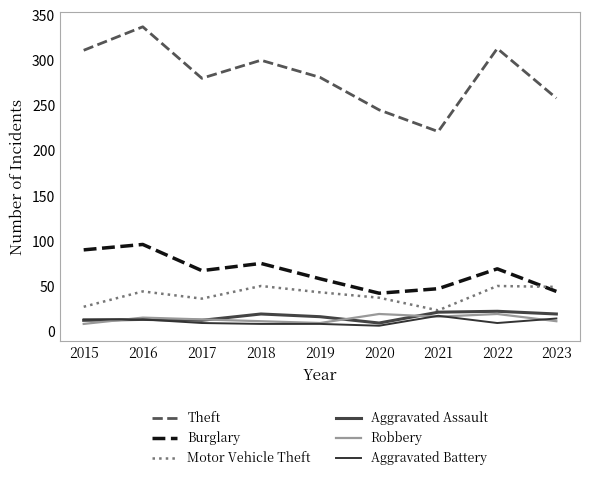

Where is the first local maximum for Theft?

2016